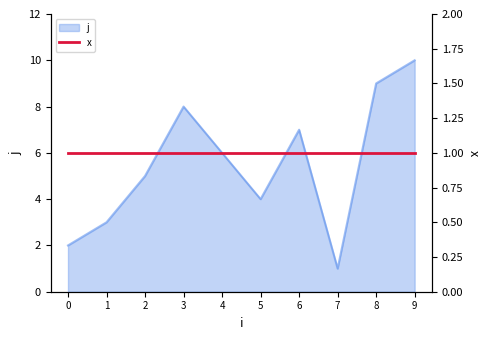

What is the difference between the maximum and minimum values?

9